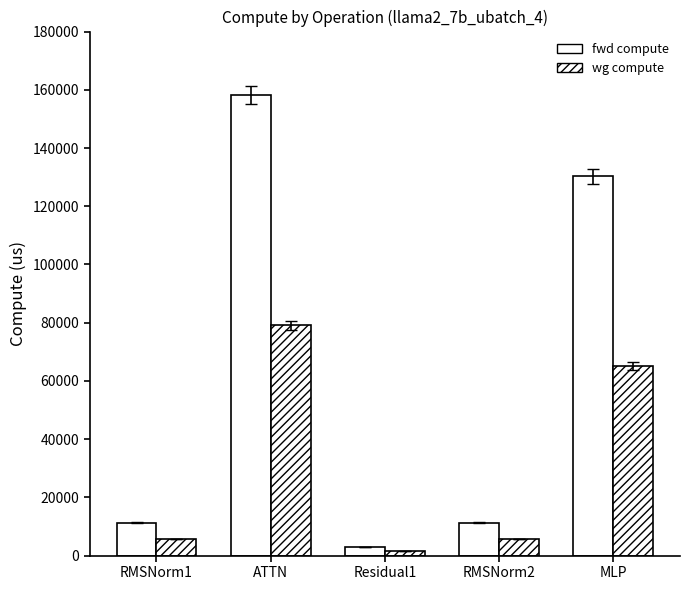

How many groups of bars are there?

5